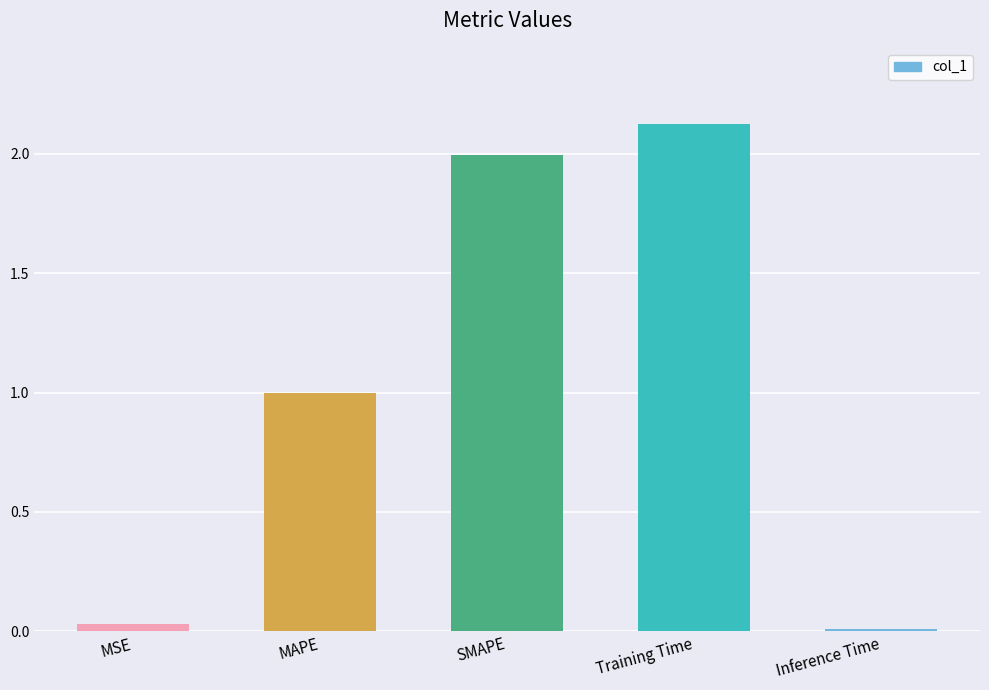

Is it true that the value at SMAPE is 2.7?

False